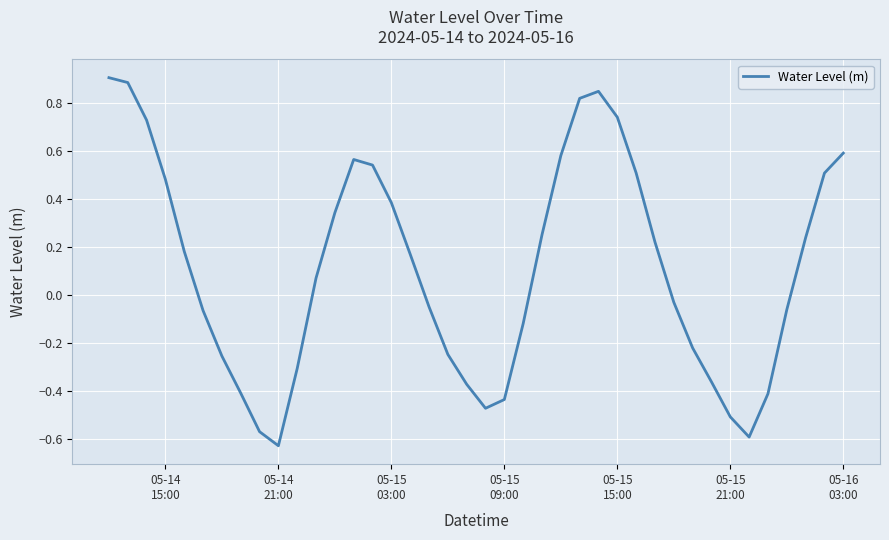

What is the difference between the maximum and minimum values?

1.5